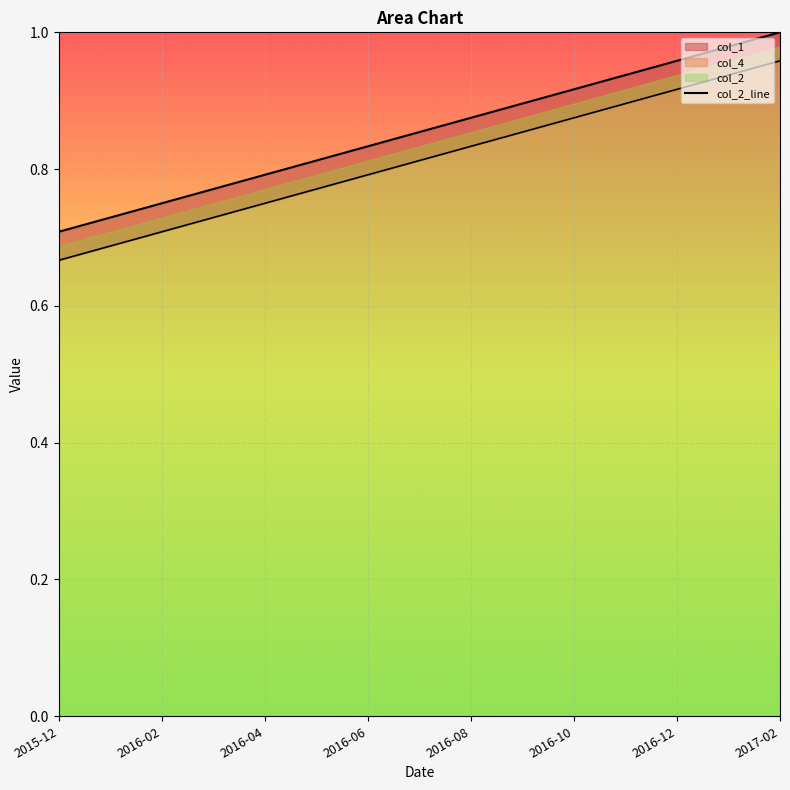

True or false: the data has more than 2 interior local peaks.

False